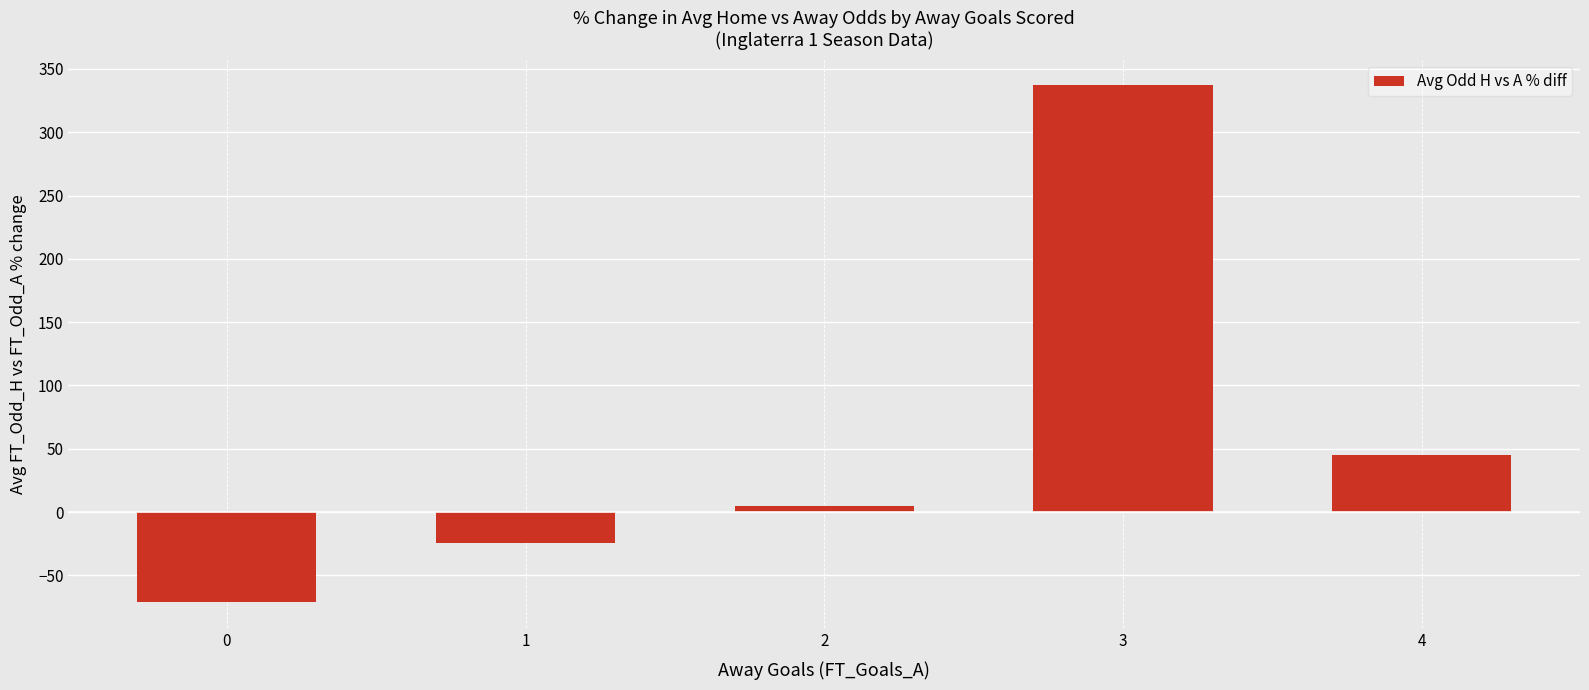

How many data points does each series have?

5